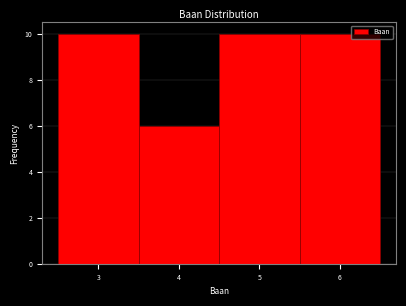

What is the height of the bar covering 5.5 to 6.5 on the x-axis? The values are not printed on the chart, so give them approximately, as read against the axis.

10